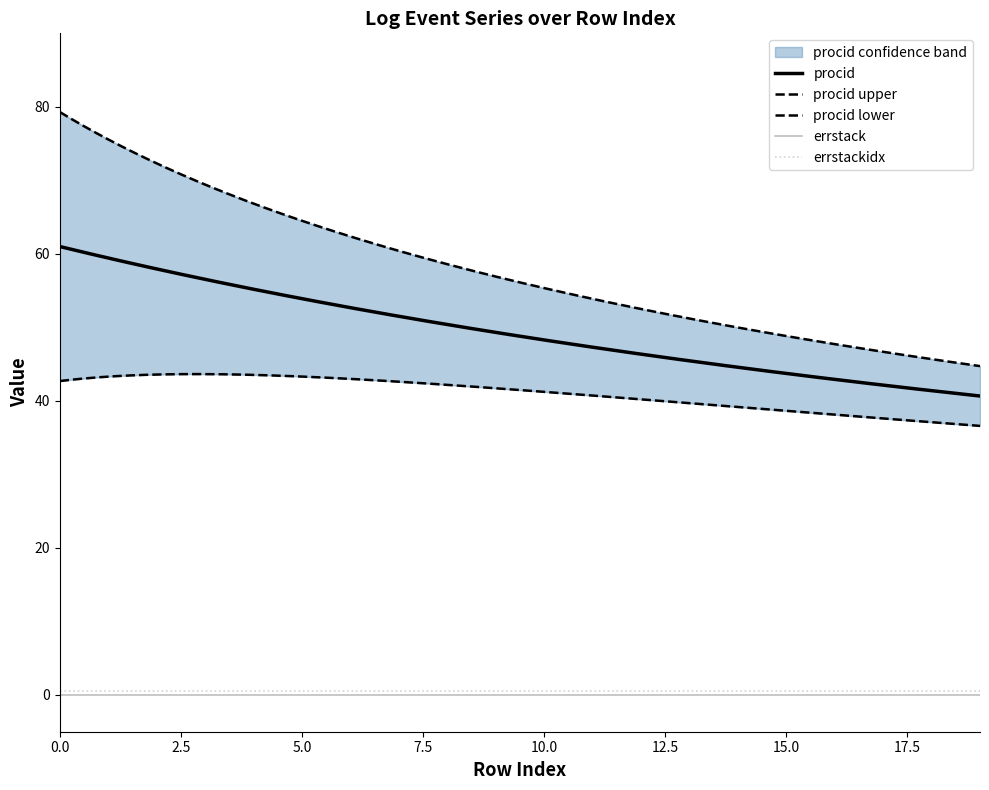

True or false: errstackidx and errstack intersect in this chart.

False